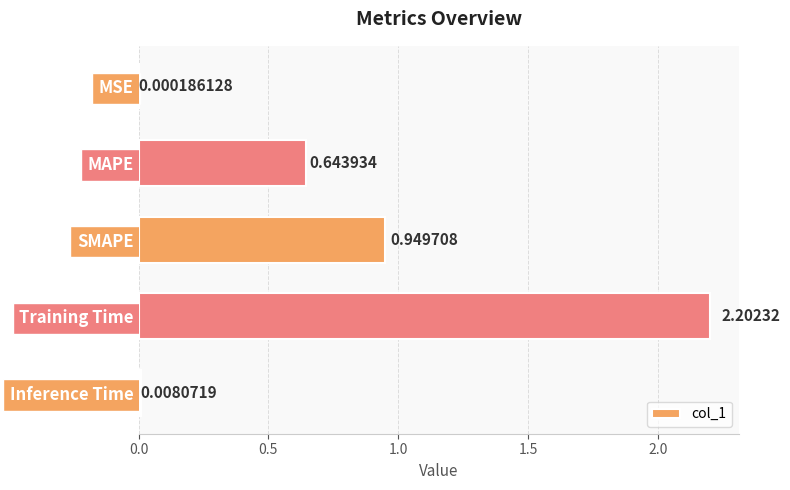

At which label is the value closest to 1?

SMAPE